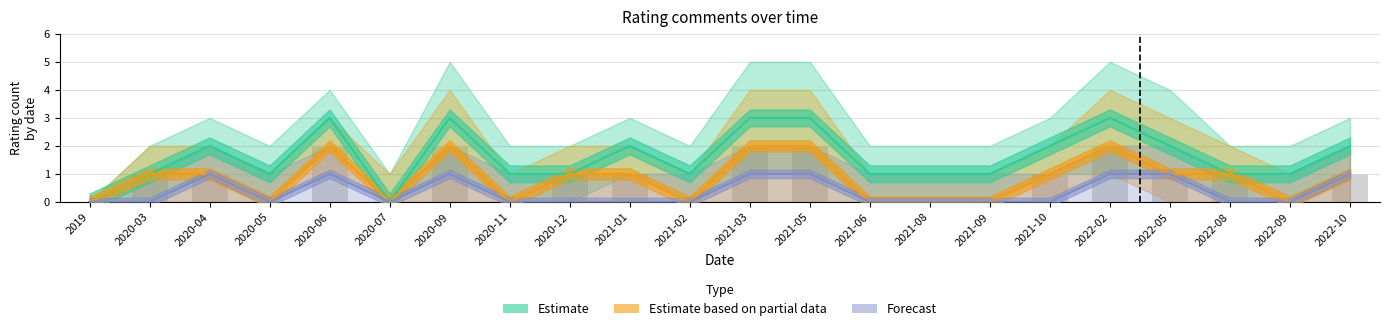

Which has a higher value, 2021-08 or 2021-06?

2021-08